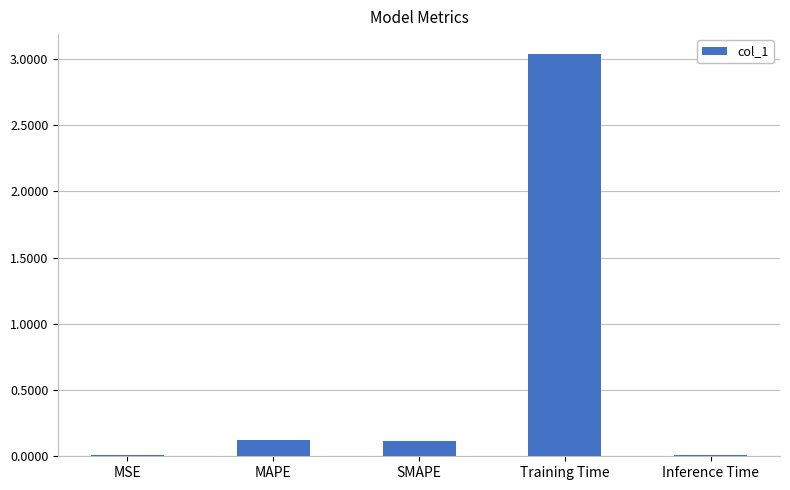

True or false: the data shows 4.2 at Training Time.

False